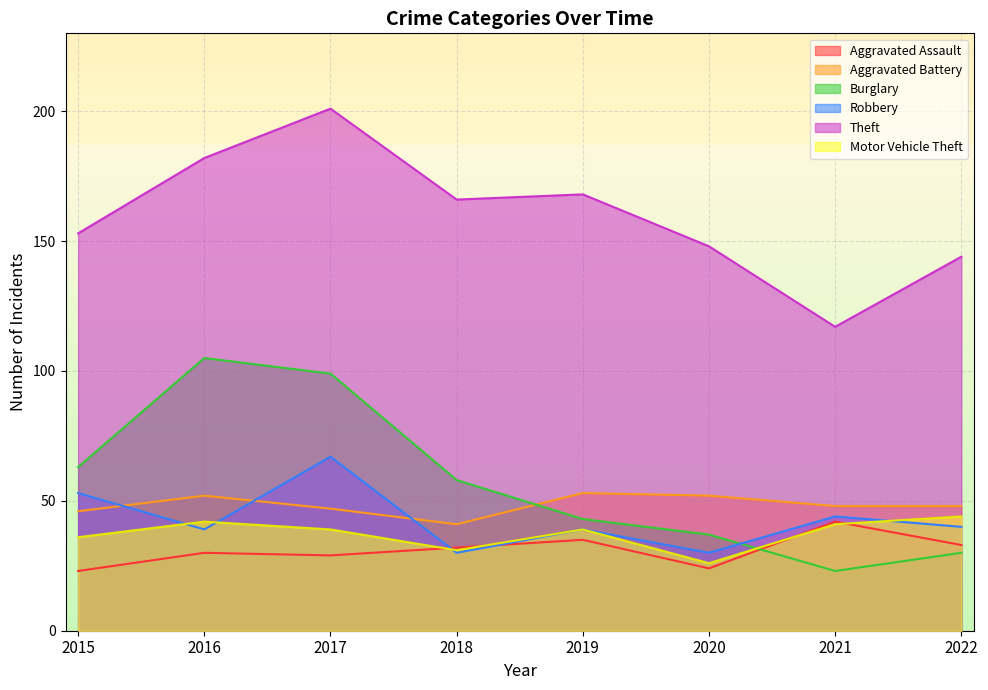

What is the sum of all Theft values?

1279